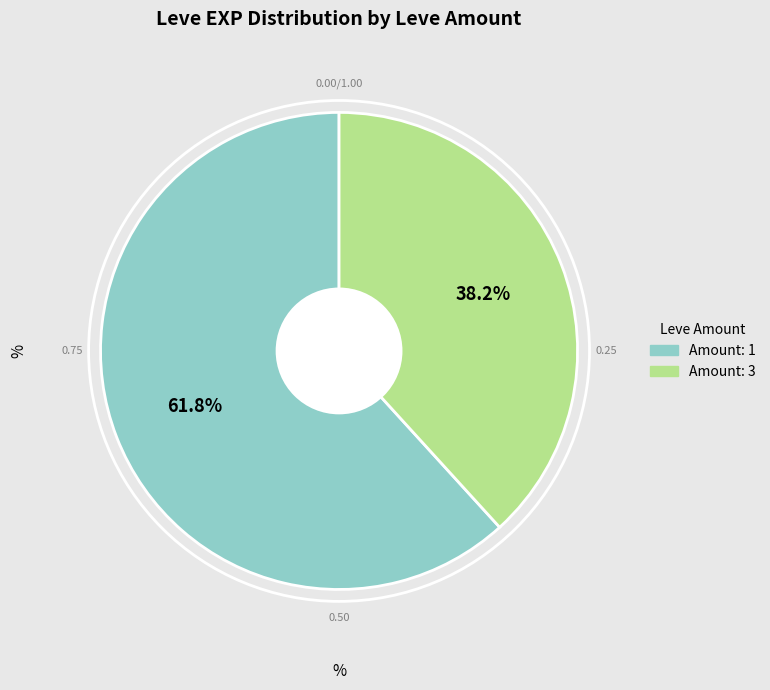

Is there a majority slice in this chart?

Yes